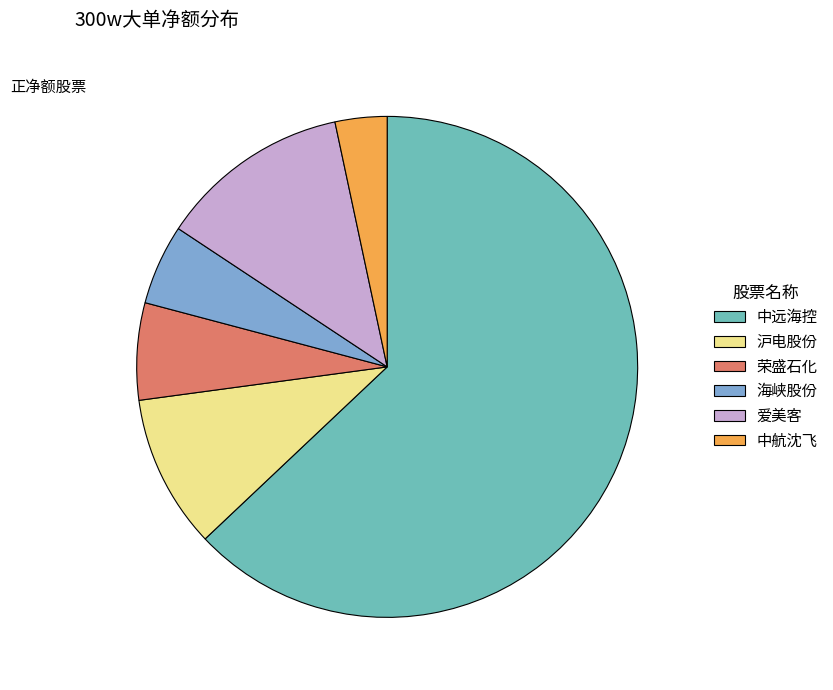

Rank the categories by value from highest to lowest.

中远海控, 爱美客, 沪电股份, 荣盛石化, 海峡股份, 中航沈飞